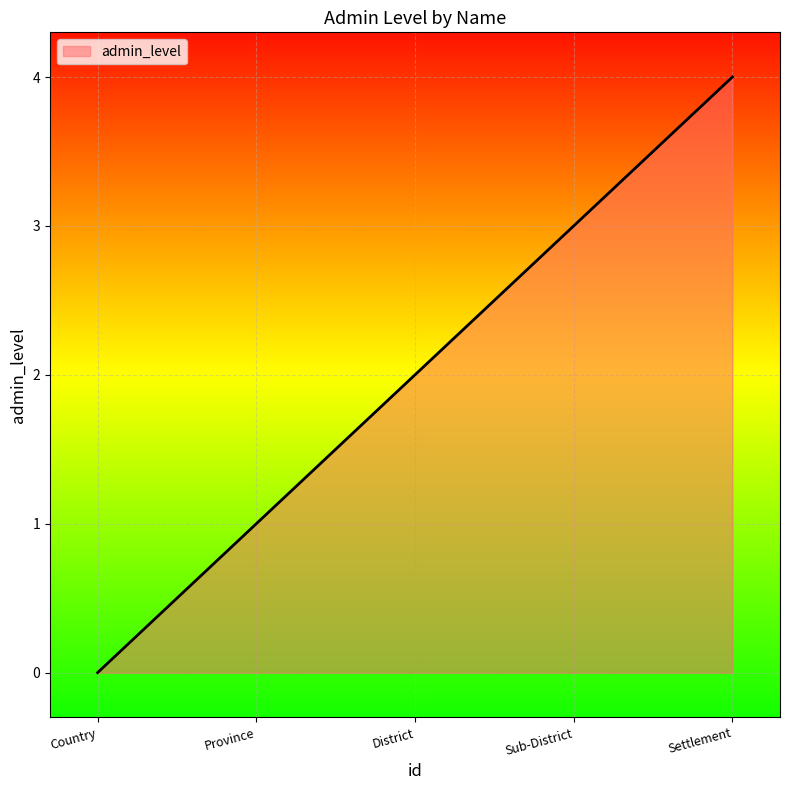

What position from the left is Settlement?

5